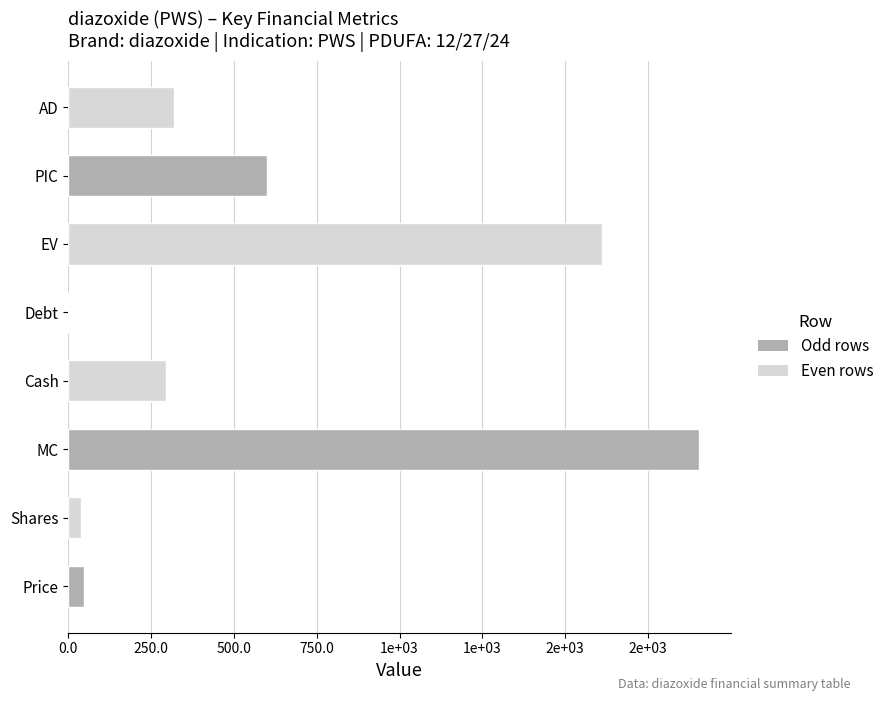

Are the bars horizontal?

Yes